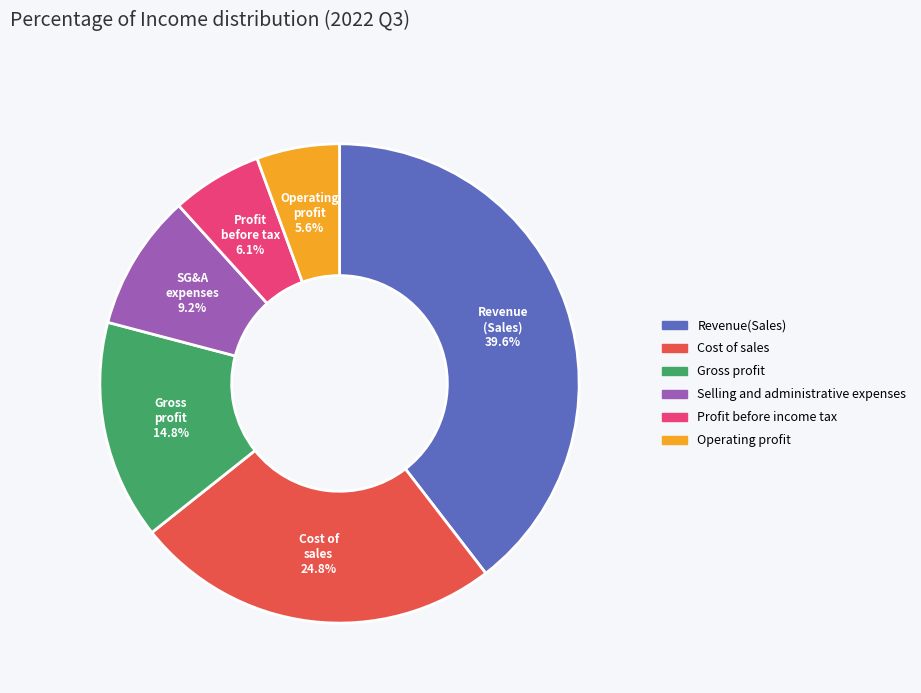

Is there any slice that represents more than half of the pie?

No